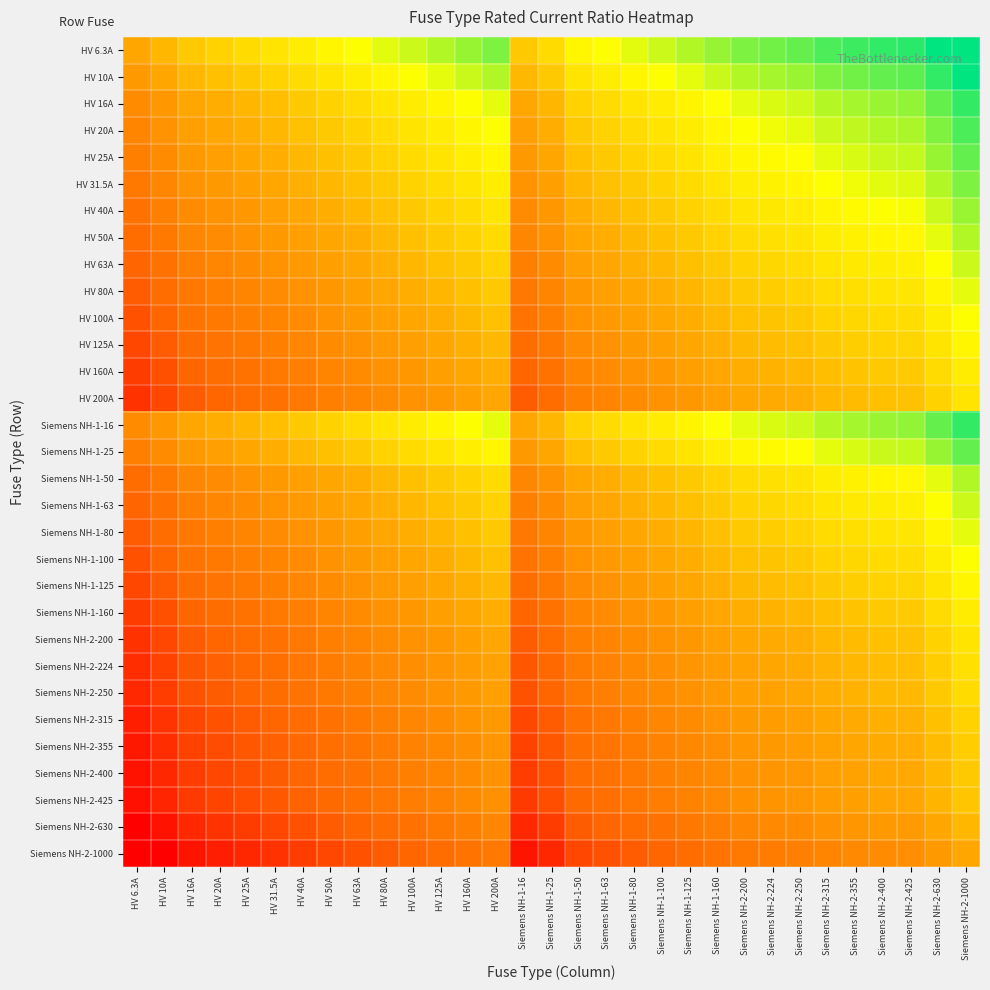

At how many categories does at least one series exceed 0?

31